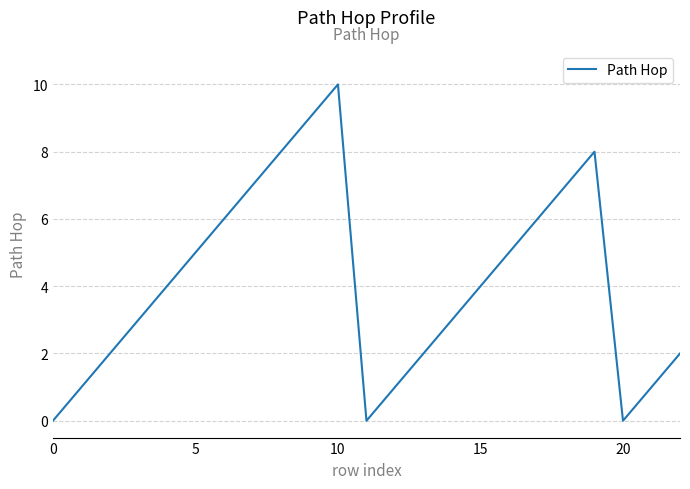

What is the maximum value shown in the chart?

10